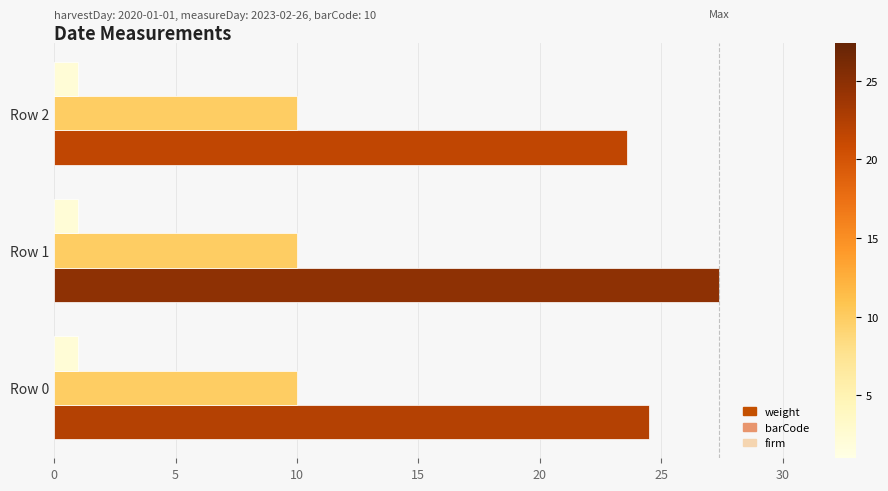

Is the value of weight at Row 1 greater than the value of barCode at Row 0?

Yes